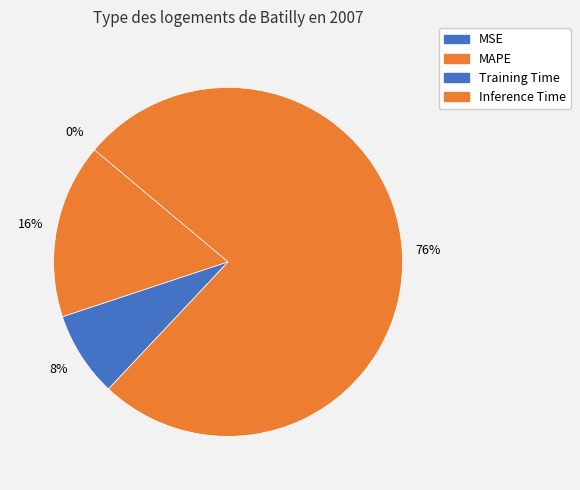

What is the change in value from MAPE to Training Time?

-0.1